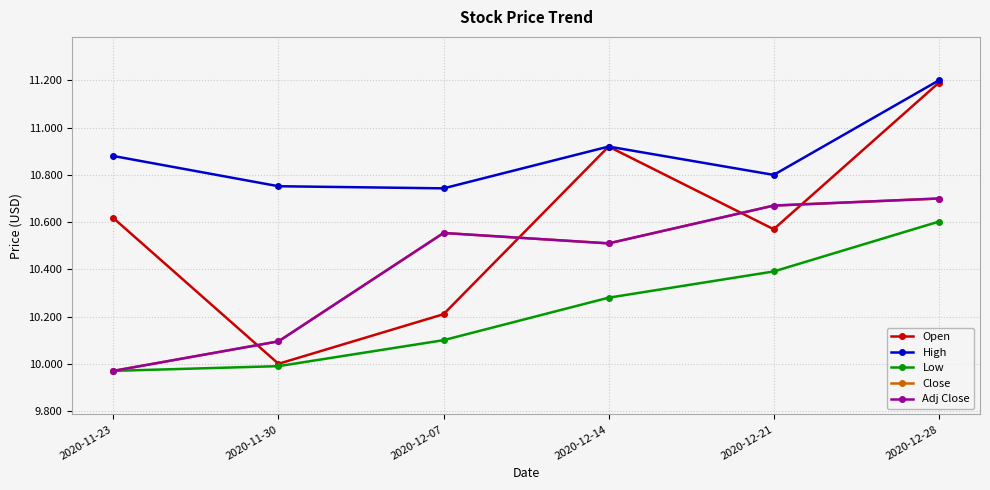

Does the chart have visible grid lines?

Yes